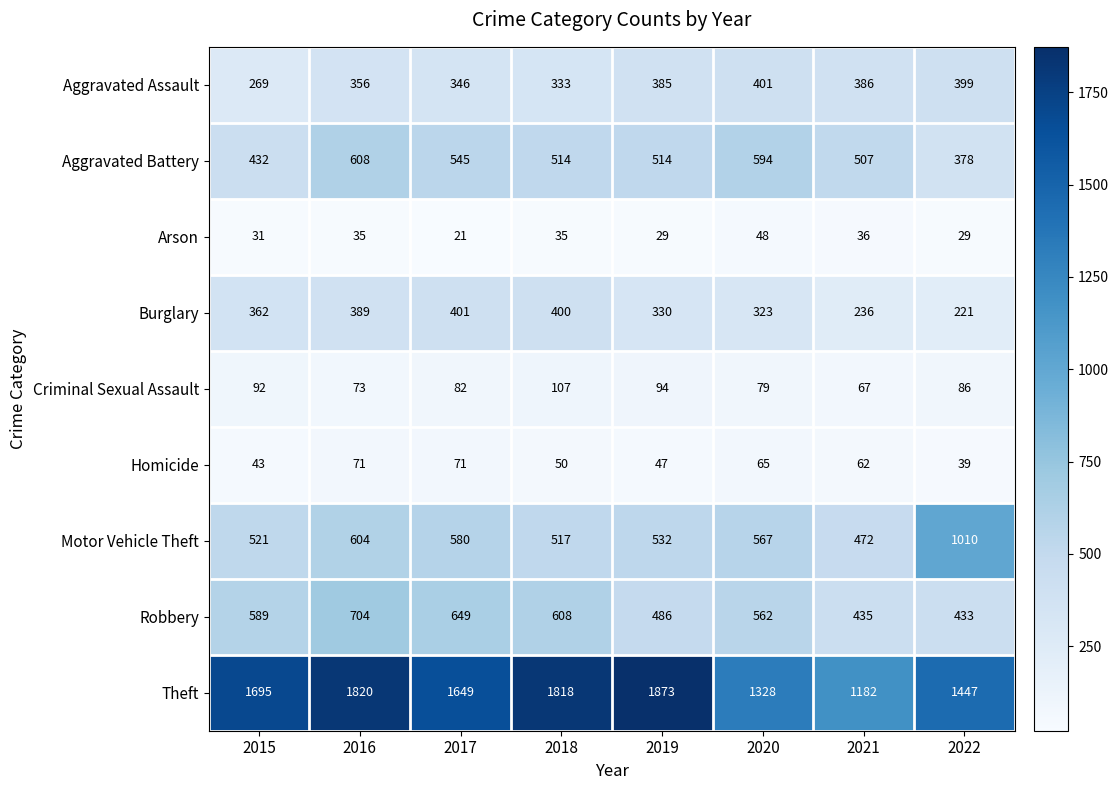

What is the average value of the Homicide series?

56